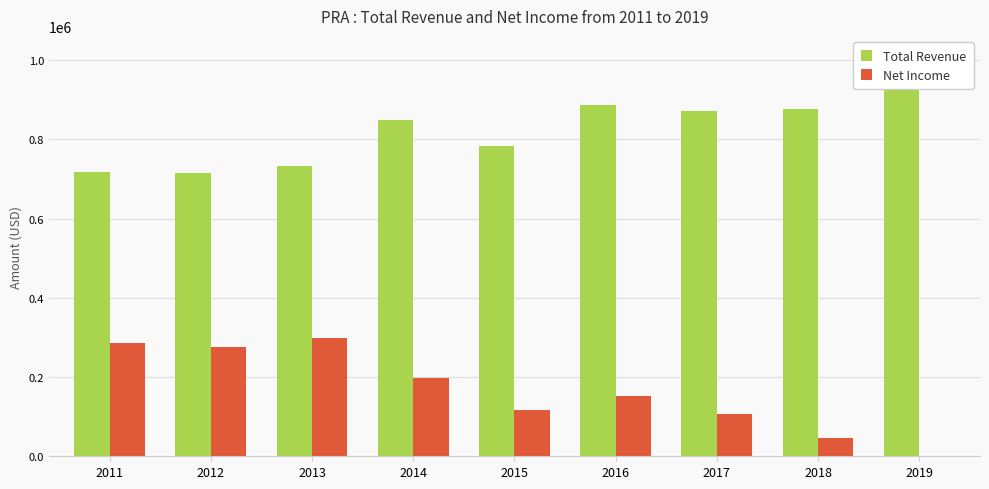

What is the difference between the Total Revenue values at 2015 and 2018?

93900